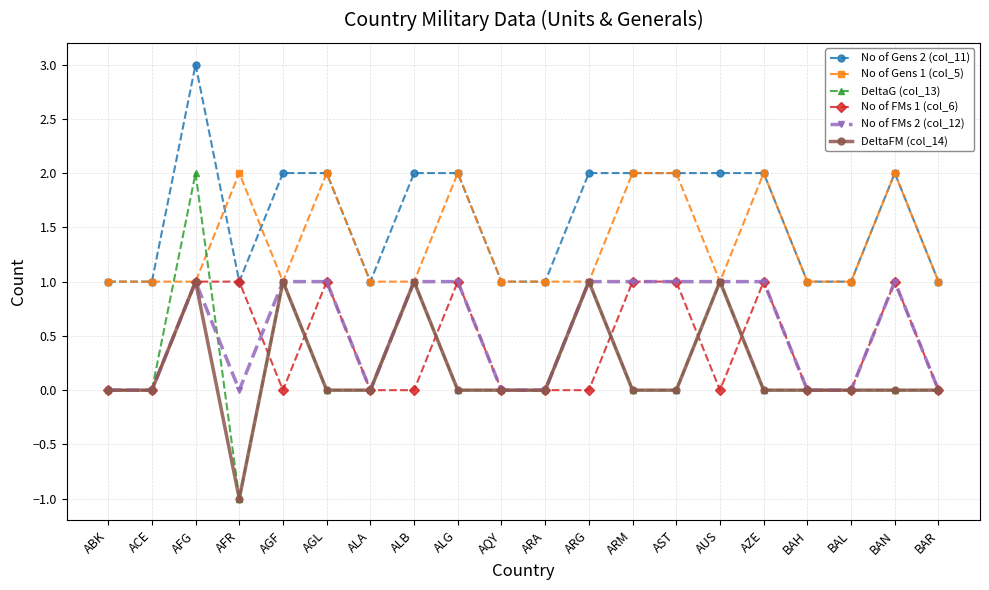

True or false: No of FMs 2 (col_12) and No of Gens 2 (col_11) cross at least once.

False